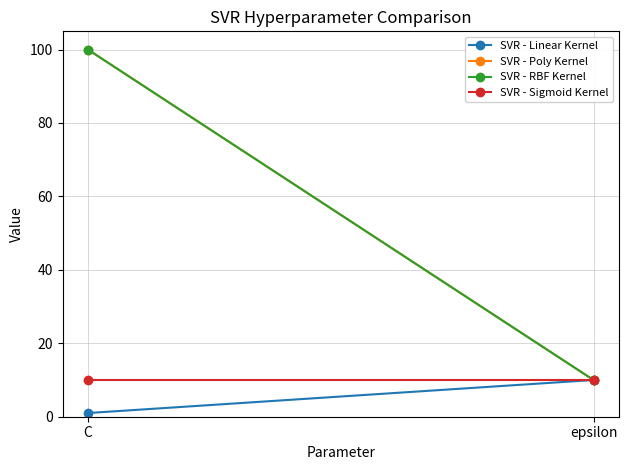

At how many categories does at least one series exceed 15?

1